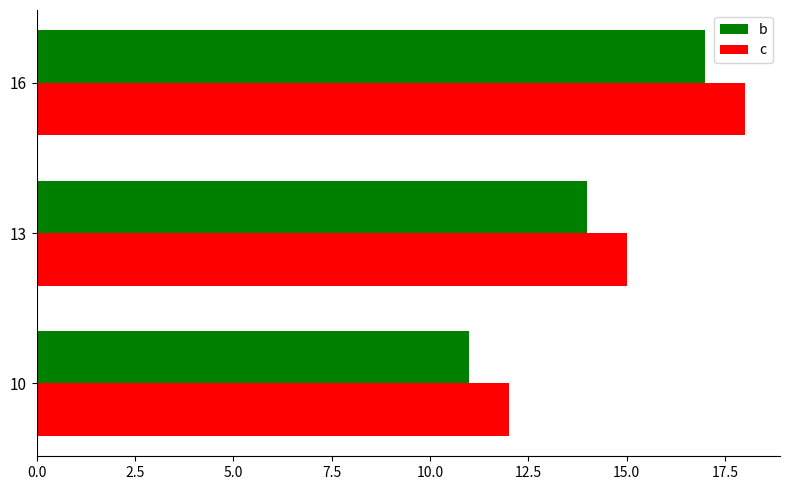

The c series shows 4 at 10. True or false?

False